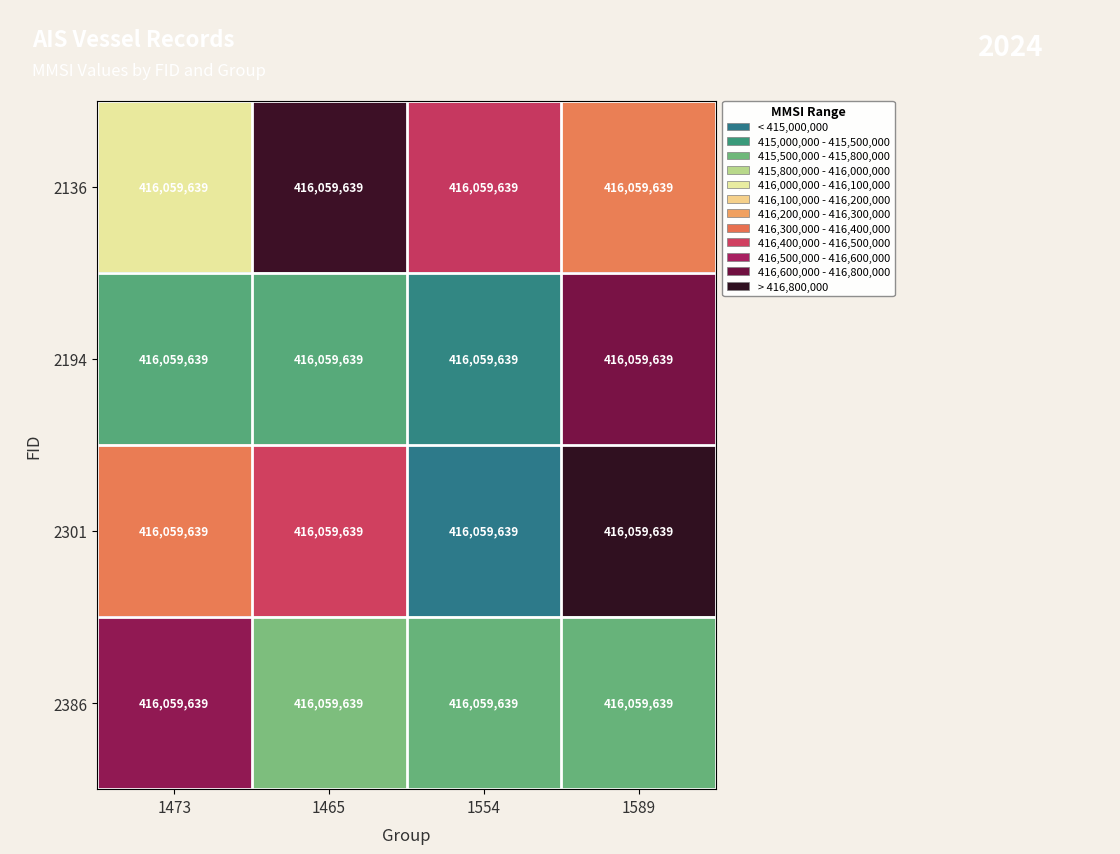

Is it true that 2136 equals 255477211.8 at 1554?

False